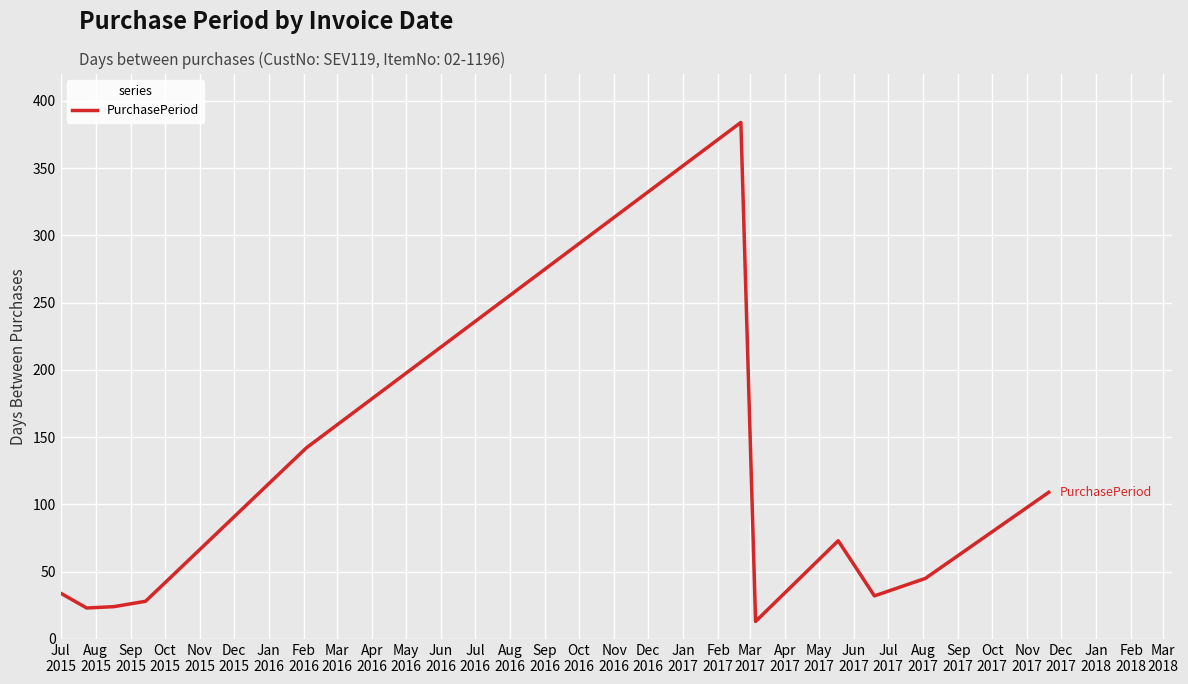

What is the smallest value displayed?

13